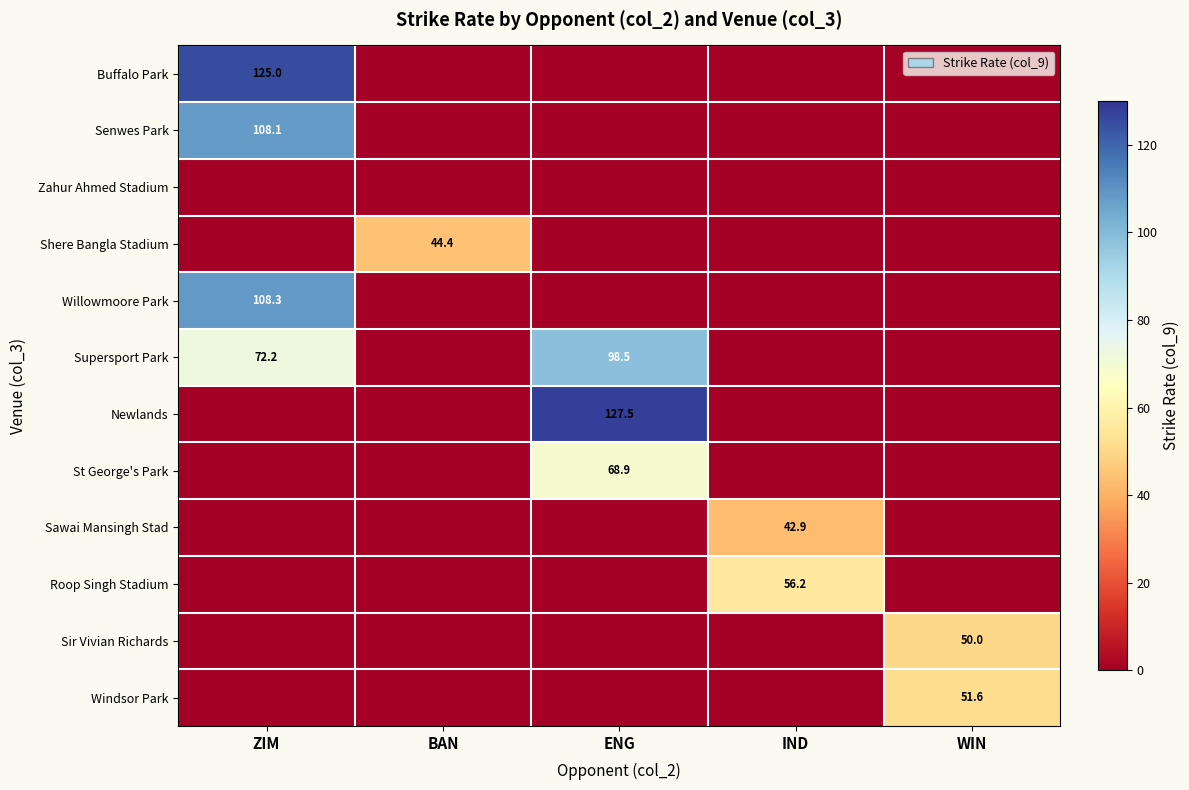

The Sir Vivian Richards series shows 50.0 at WIN. True or false?

True